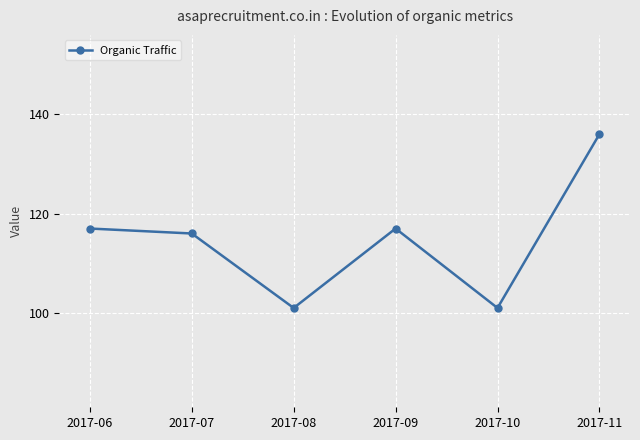

Reading right to left, transcribe all the data shown in this chart.

2017-11=136	2017-10=101	2017-09=117	2017-08=101	2017-07=116	2017-06=117